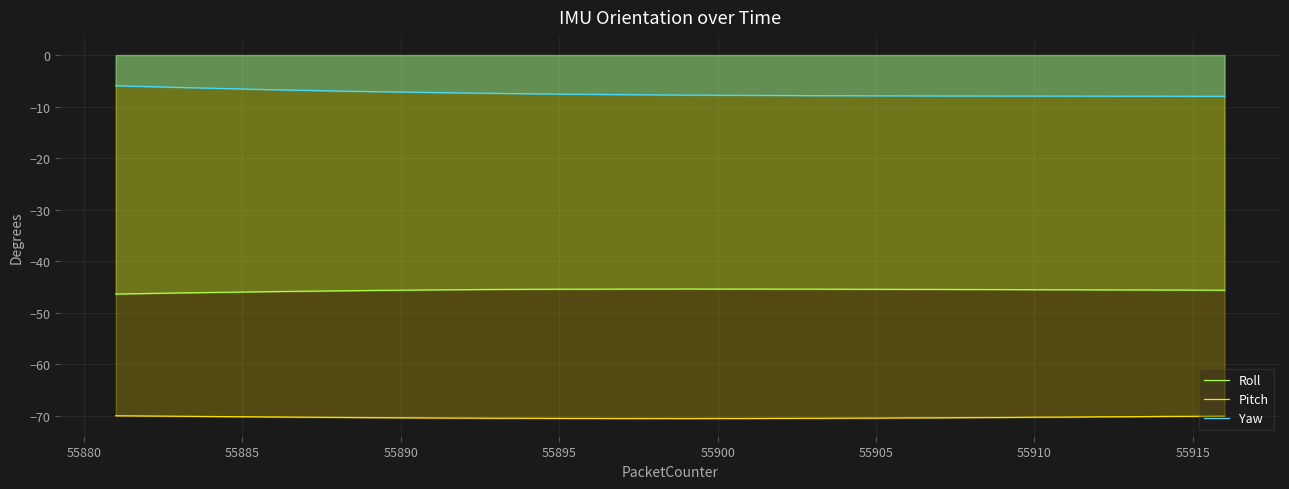

What is the spread (max minus min) of values at 55915?

62.1